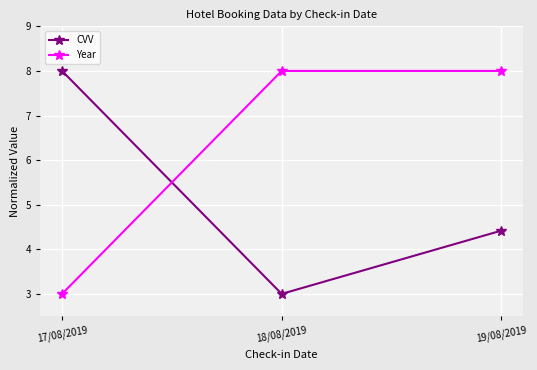

What position from the left is 19/08/2019?

3